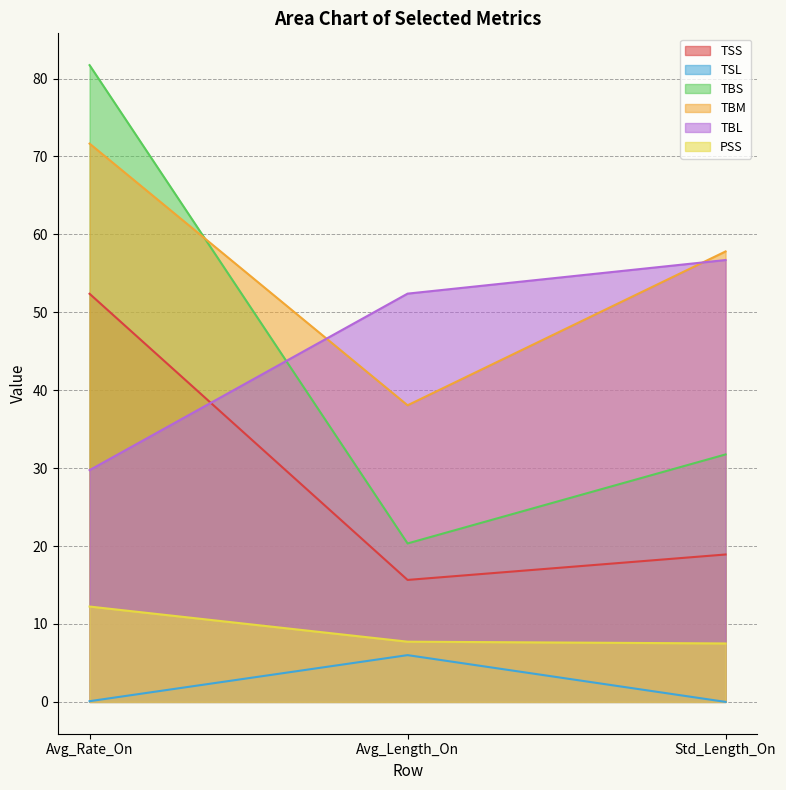

Where is PSS nearest to the value 9?

Avg_Length_On